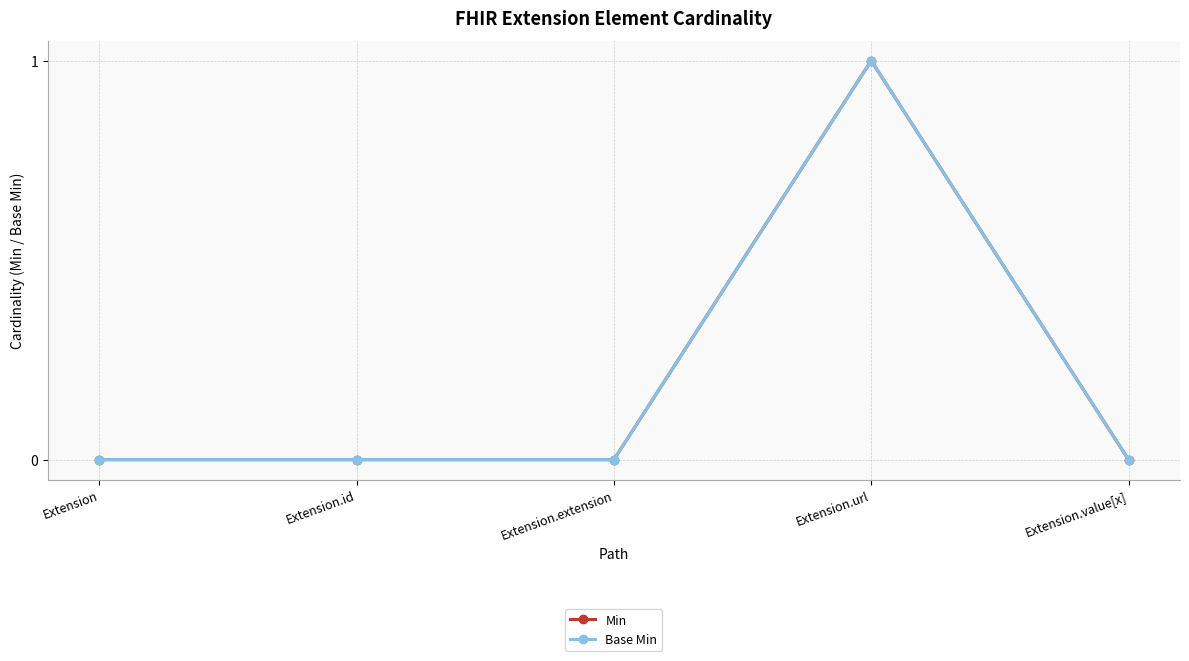

True or false: Base Min has a value of 0 at Extension.

True